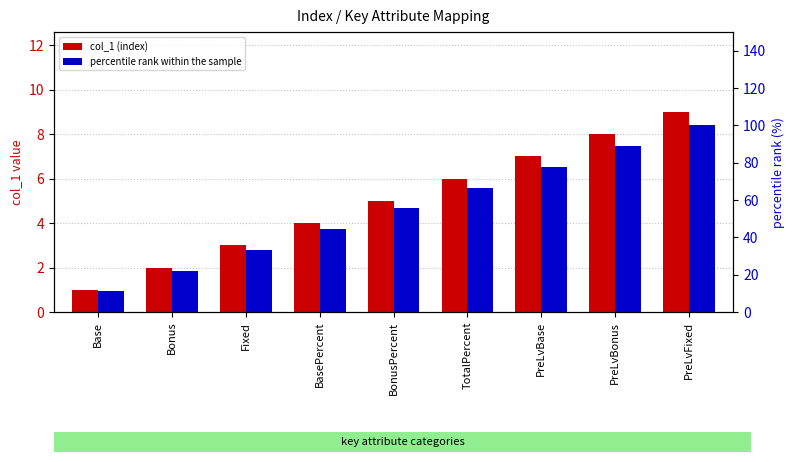

What is the label of the 6th bar from the left?

TotalPercent